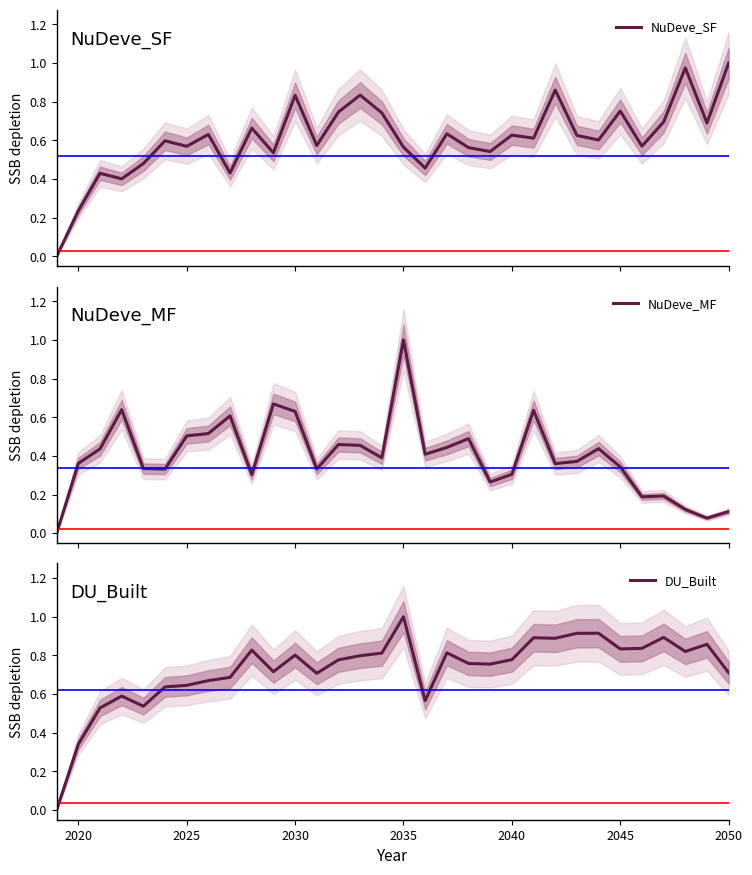

In NuDeve_SF, how many points are higher than both neighbors (excluding endpoints)?

11